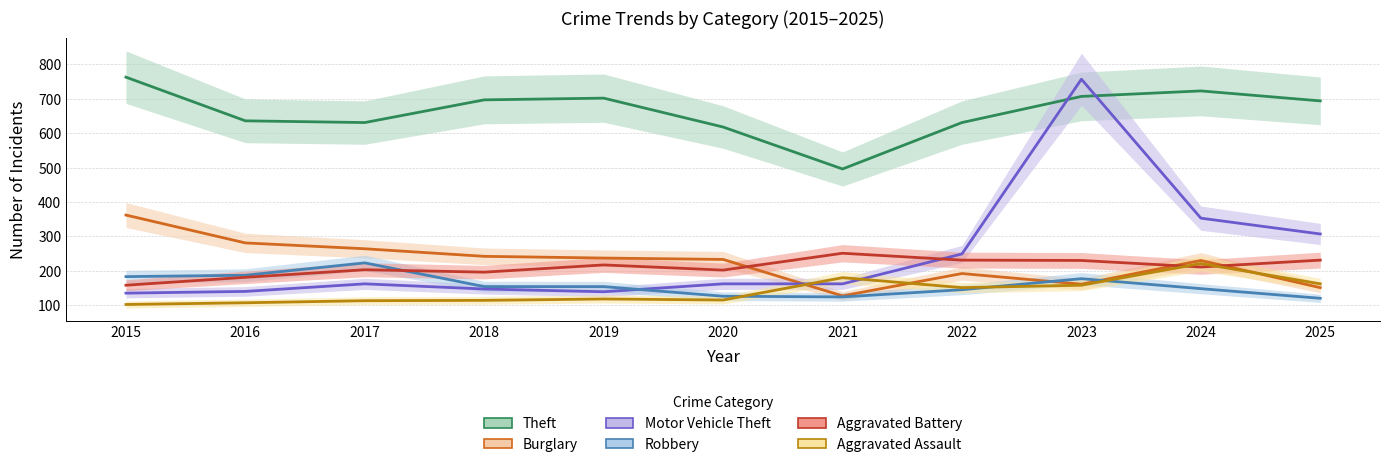

True or false: Aggravated Battery has more than 1 points higher than both neighbors.

True